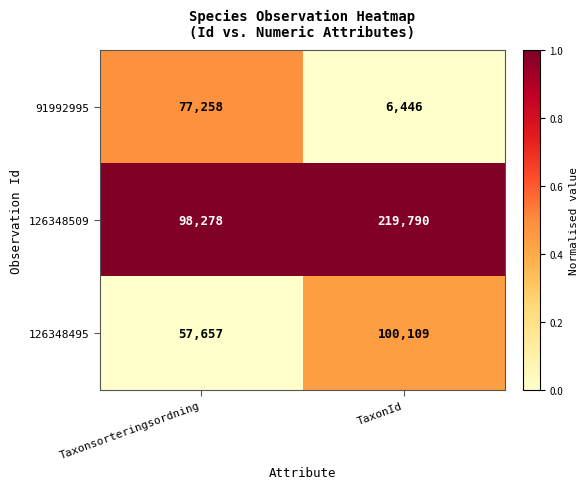

The value of 126348495 at TaxonId is 100109. True or false?

True